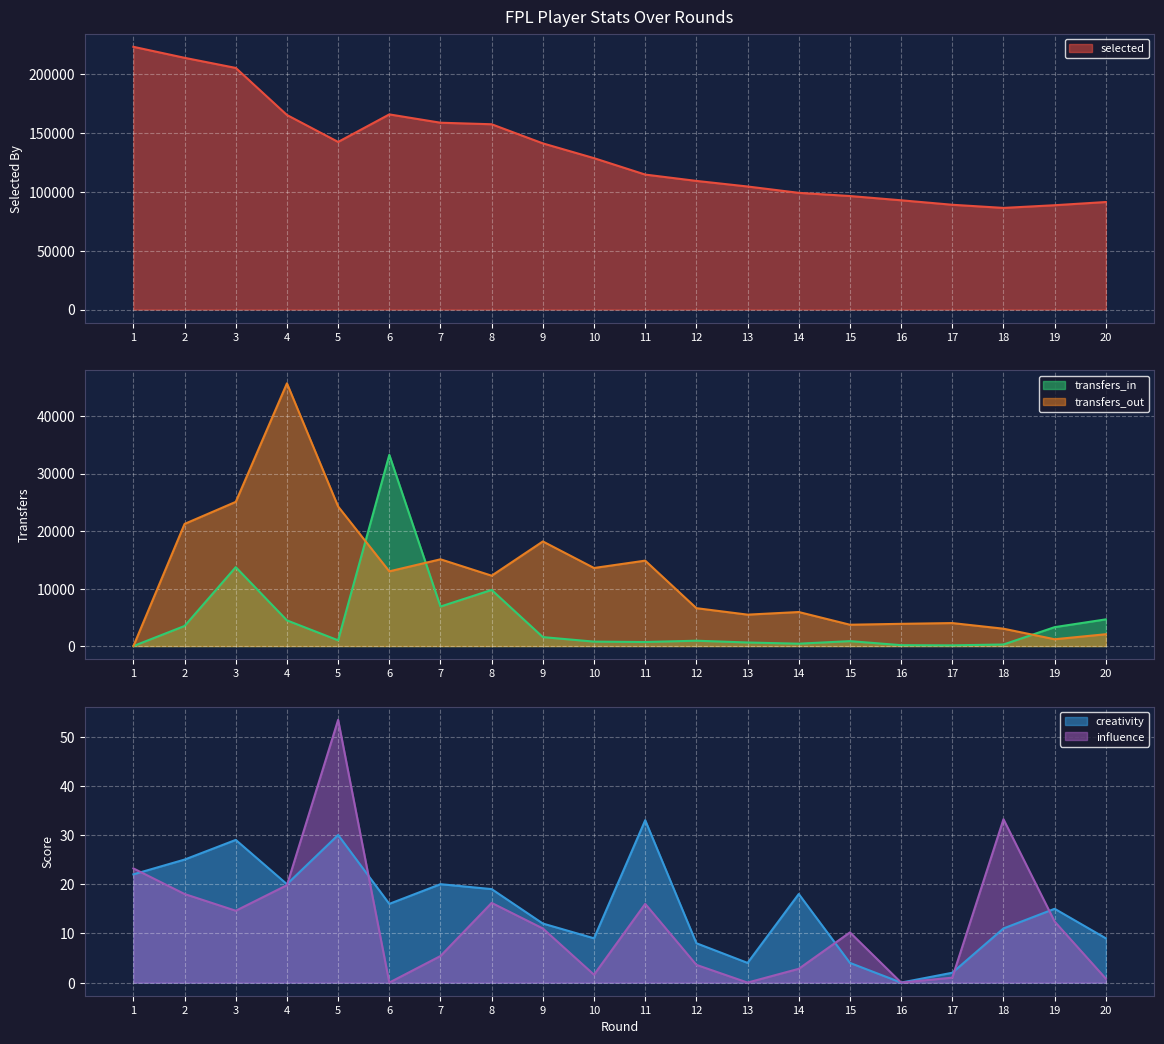

True or false: influence has a value of 2.9 at 9.

False